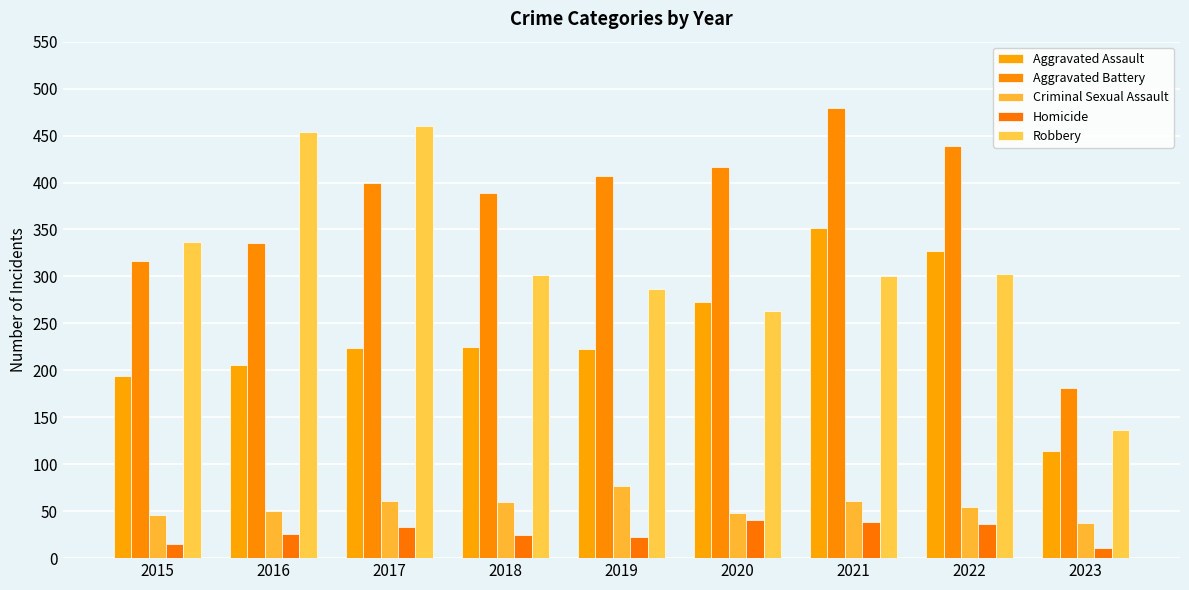

At which label does Aggravated Battery first exceed 400?

2019